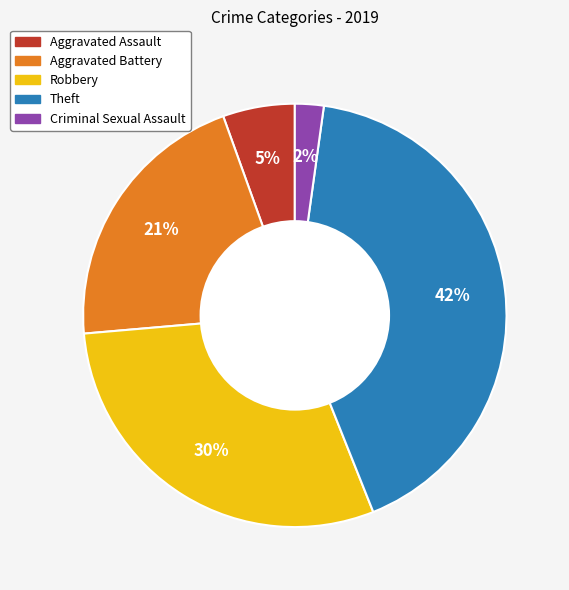

To the nearest percent, what is the difference between the largest and smallest slice percentages?

40%